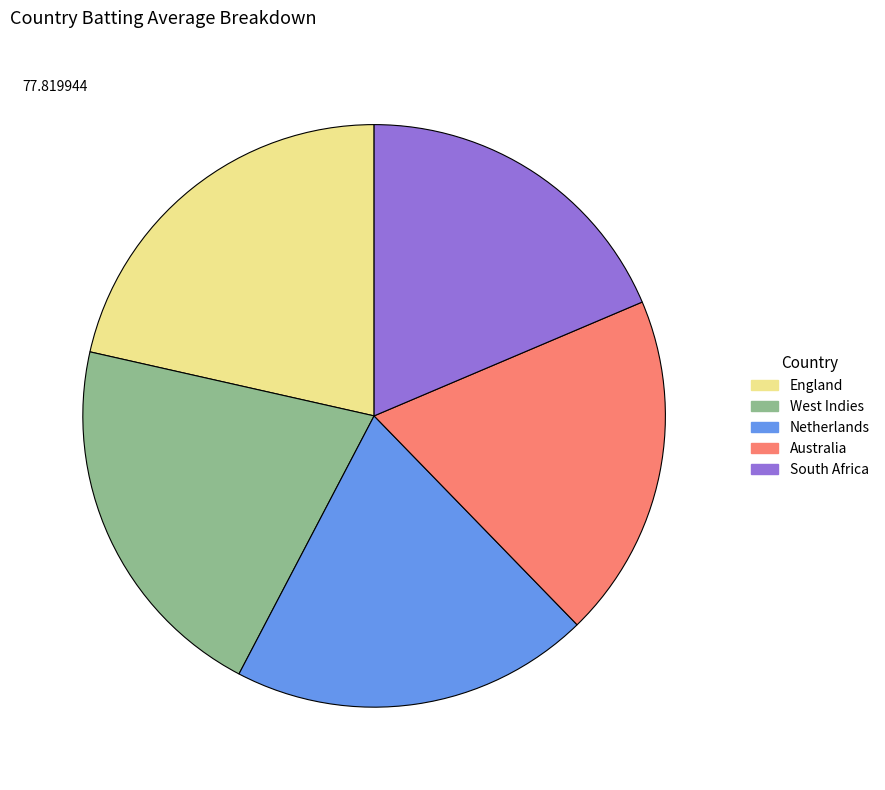

Is it true that South Africa is 6% of the pie?

False